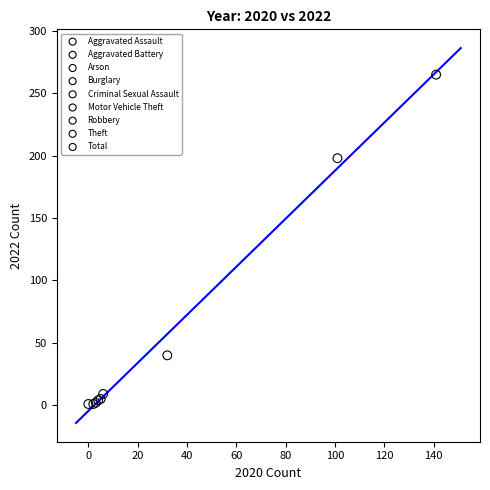

What are all the series names shown in the legend?

Aggravated Assault, Aggravated Battery, Arson, Burglary, Criminal Sexual Assault, Motor Vehicle Theft, Robbery, Theft, Total